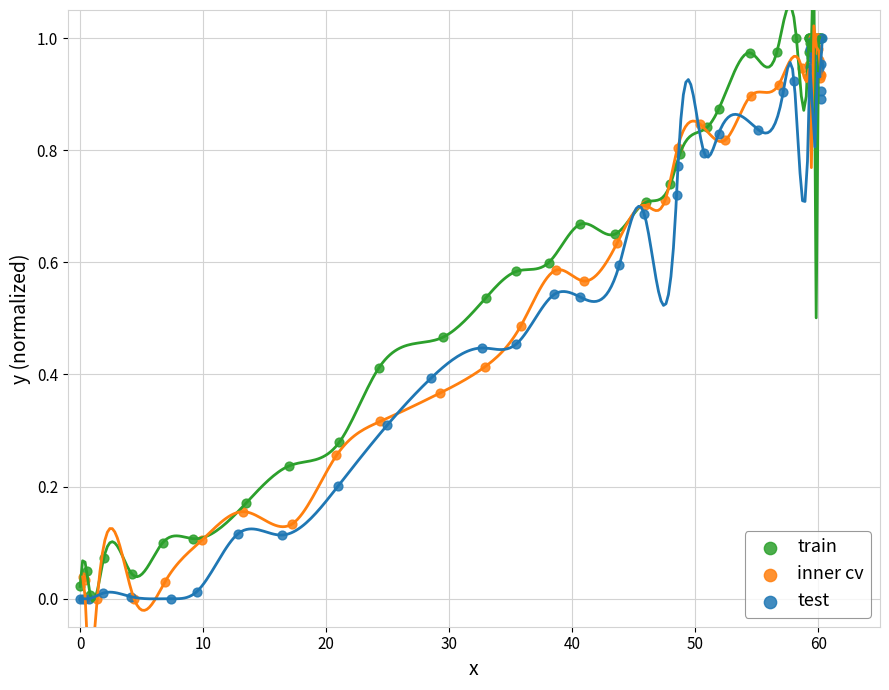

What are all the series names shown in the legend?

train, inner cv, test